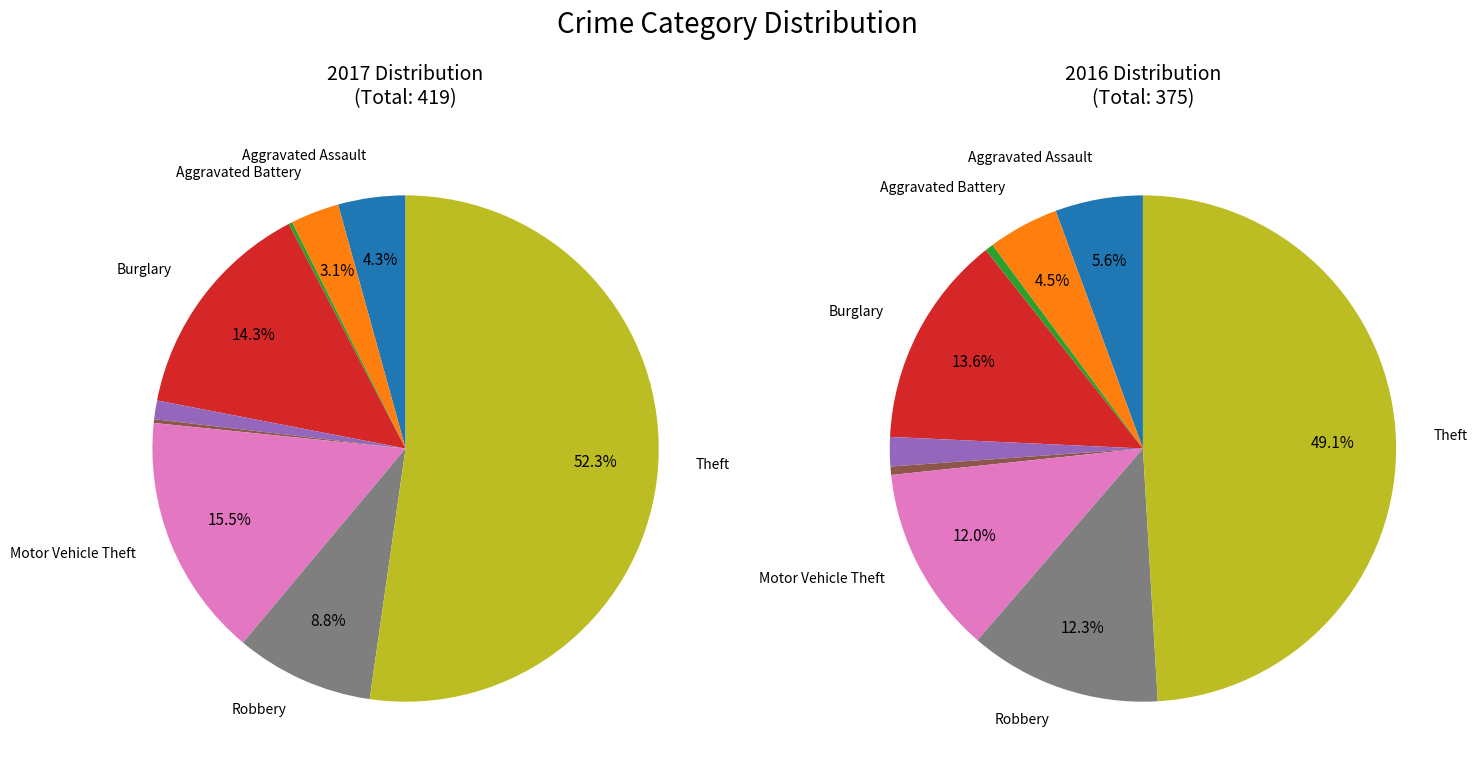

Combined, do Robbery and Motor Vehicle Theft account for over 50%?

No